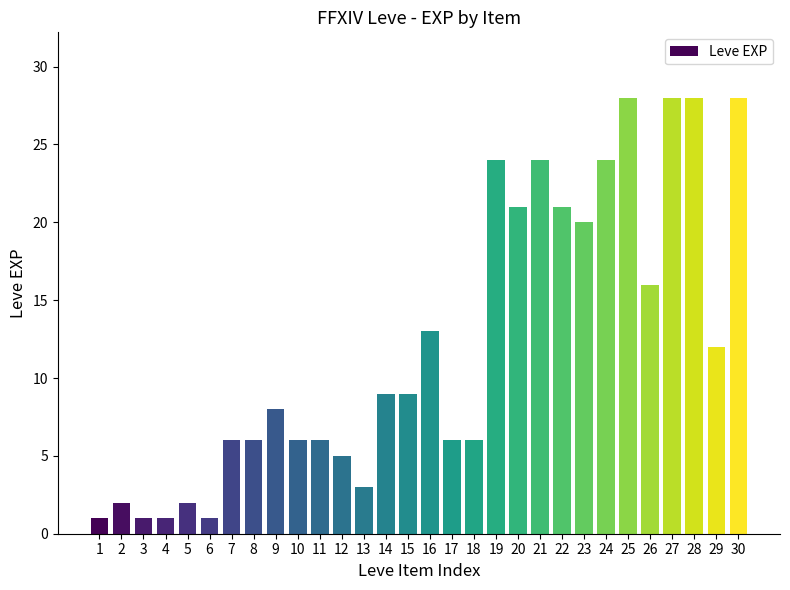

What is the smallest value displayed?

1